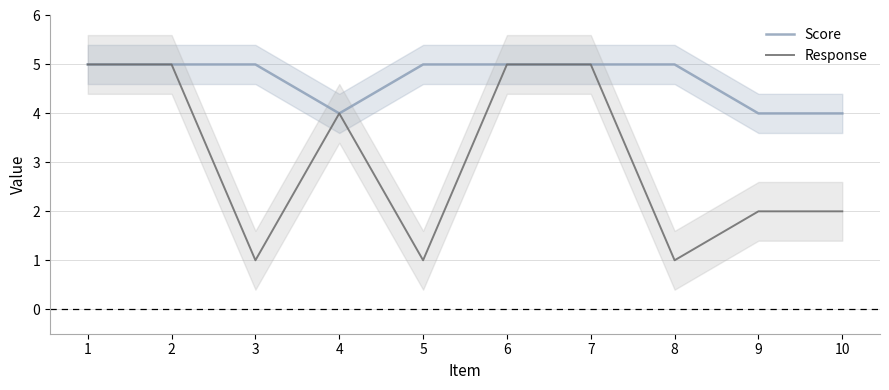

What is the difference between the highest and lowest values at 8?

4